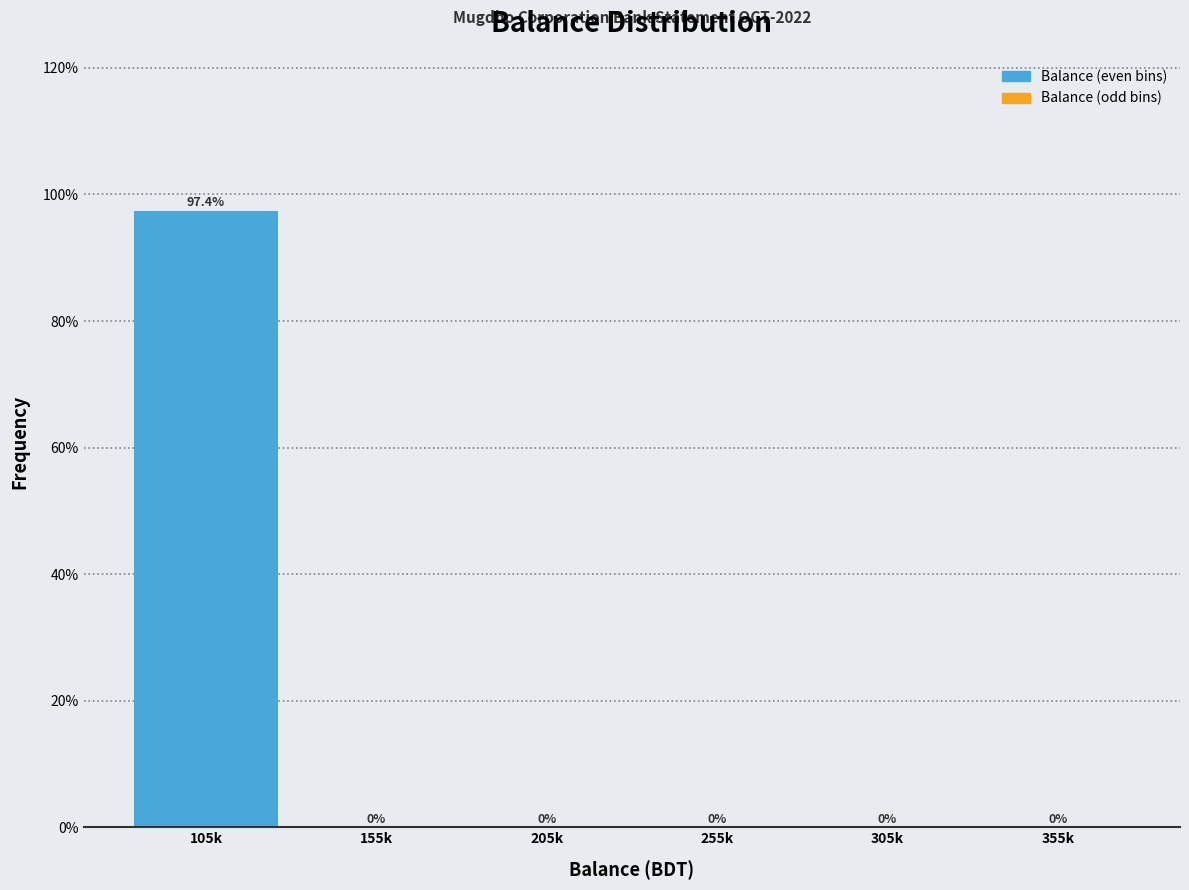

Reading left to right, transcribe all the data shown in this chart.

105k=97.4	155k=0.0	205k=0.0	255k=0.0	305k=0.0	355k=0.0